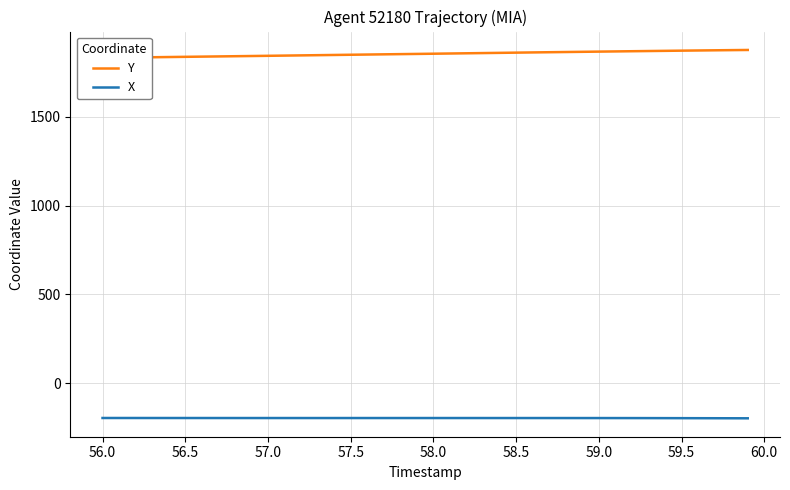

Is it true that X equals -120.1 at 59.0?

False